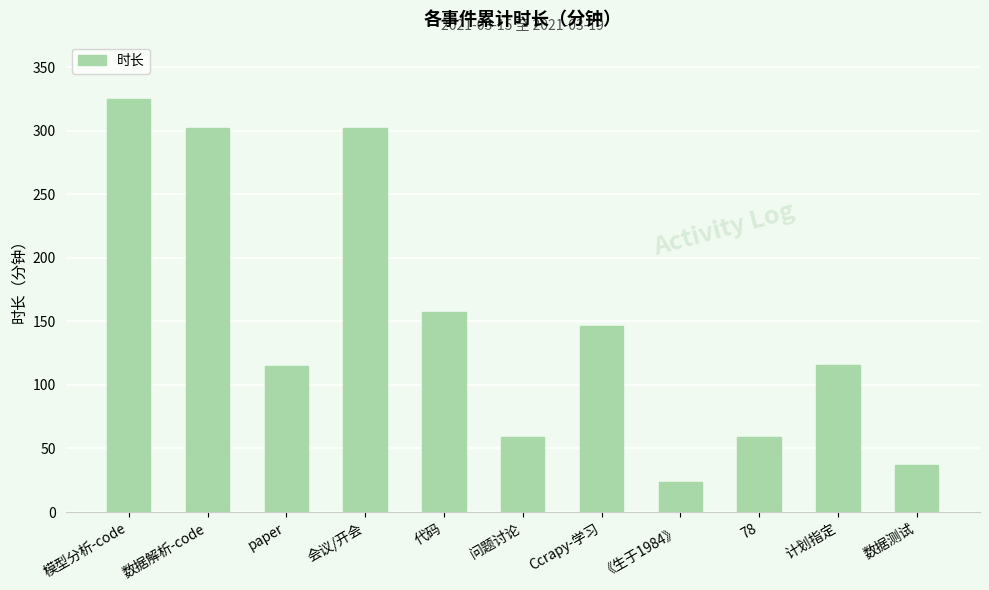

What is the value of the 5th bar from the left?

157